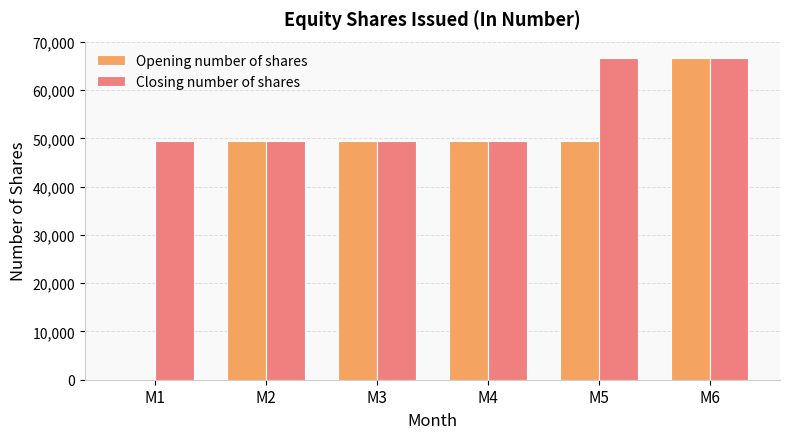

Reading left to right, transcribe all the data shown in this chart.

Opening number of shares: 0	49400	49400	49400	49400	66700
Closing number of shares: 49400	49400	49400	49400	66700	66700